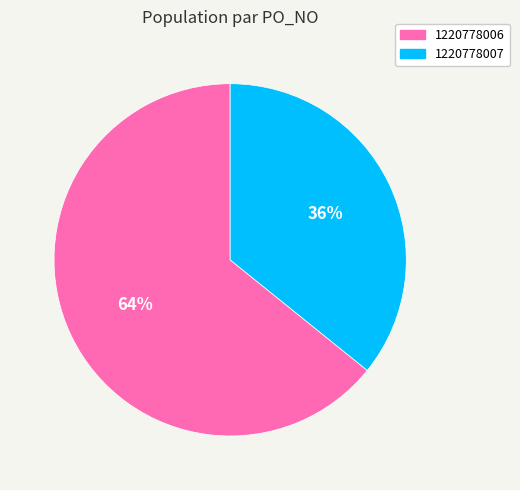

To the nearest percent, what percentage of the pie is 1220778006?

64%